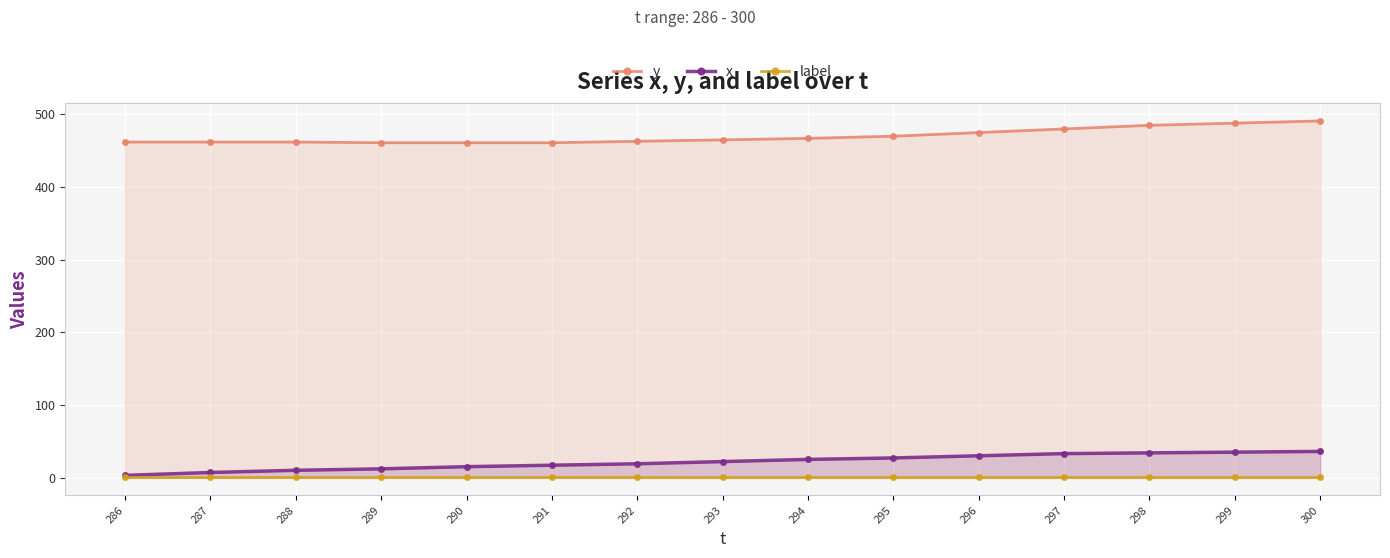

What is the average value of the y series?

470